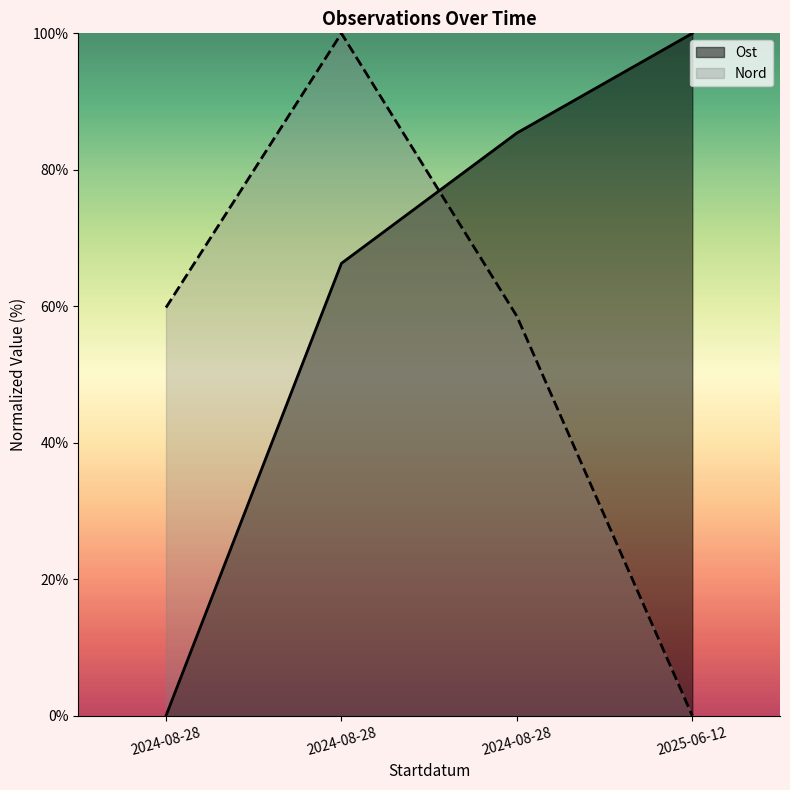

Reading right to left, transcribe all the data shown in this chart.

Ost: 2025-06-12=100.0	2024-08-28=85.4	2024-08-28=66.3	2024-08-28=0.0
Nord: 2025-06-12=0.0	2024-08-28=58.5	2024-08-28=100.0	2024-08-28=59.8